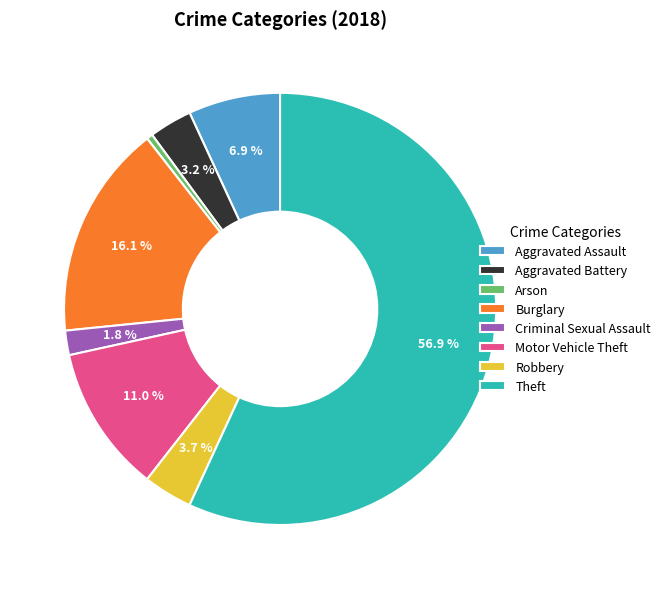

Does any single category account for the majority?

Yes